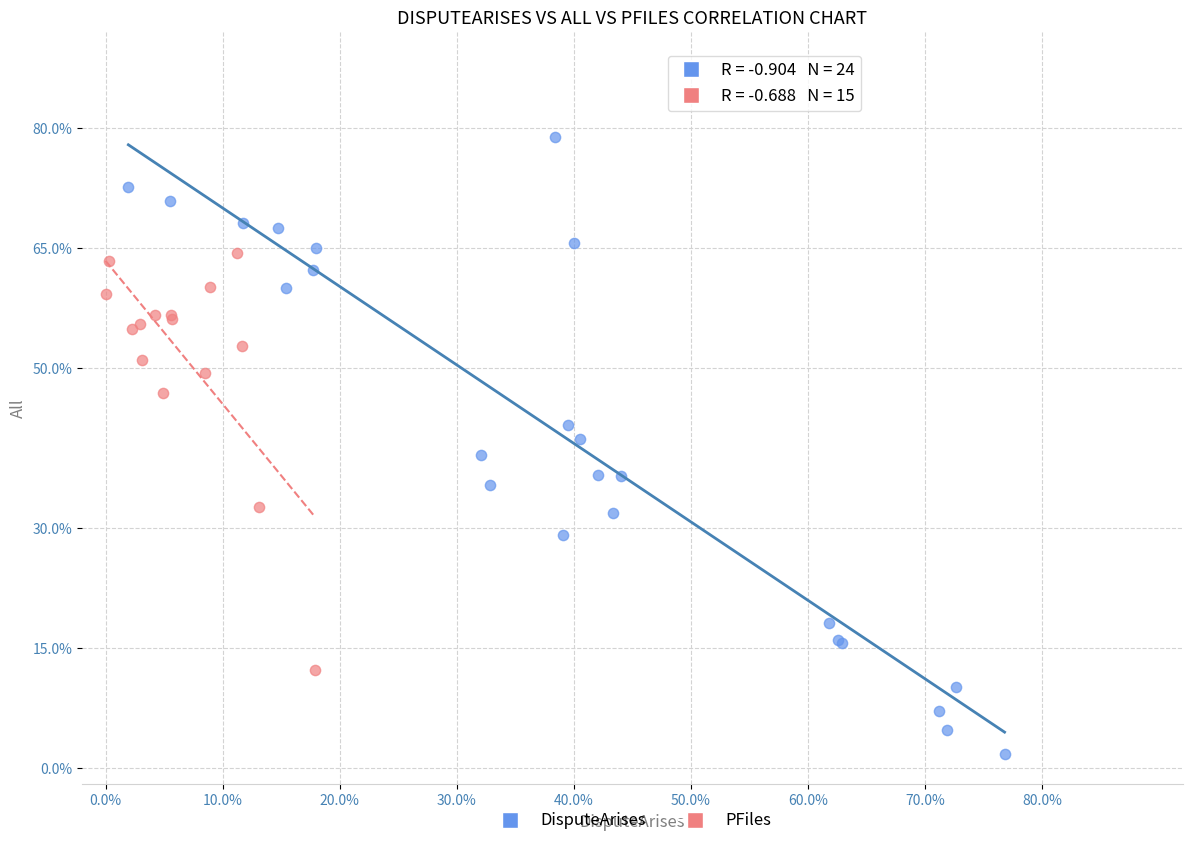

What are all the series names shown in the legend?

DisputeArises, PFiles